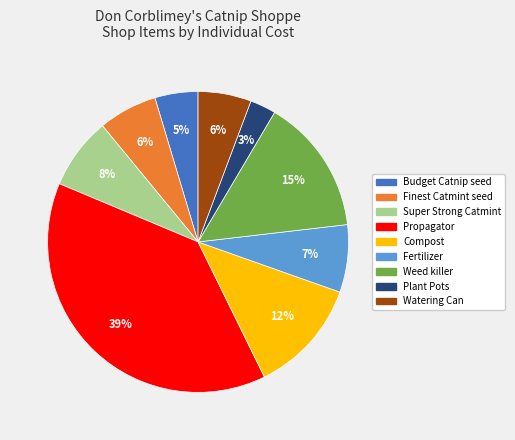

Which has a higher value, Plant Pots or Propagator?

Propagator